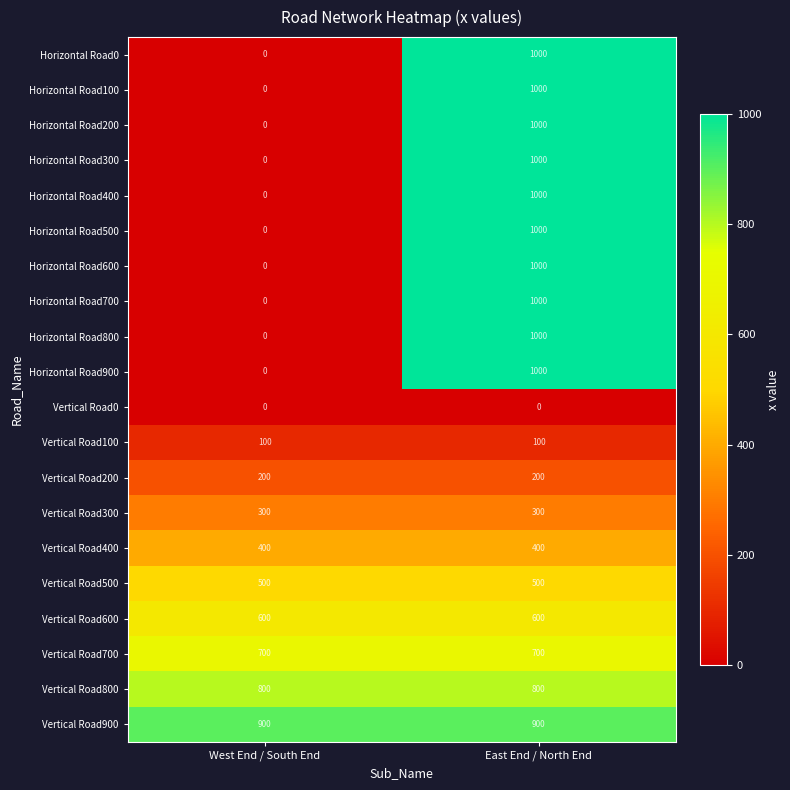

Where is Horizontal Road200 nearest to the value 500?

West End / South End